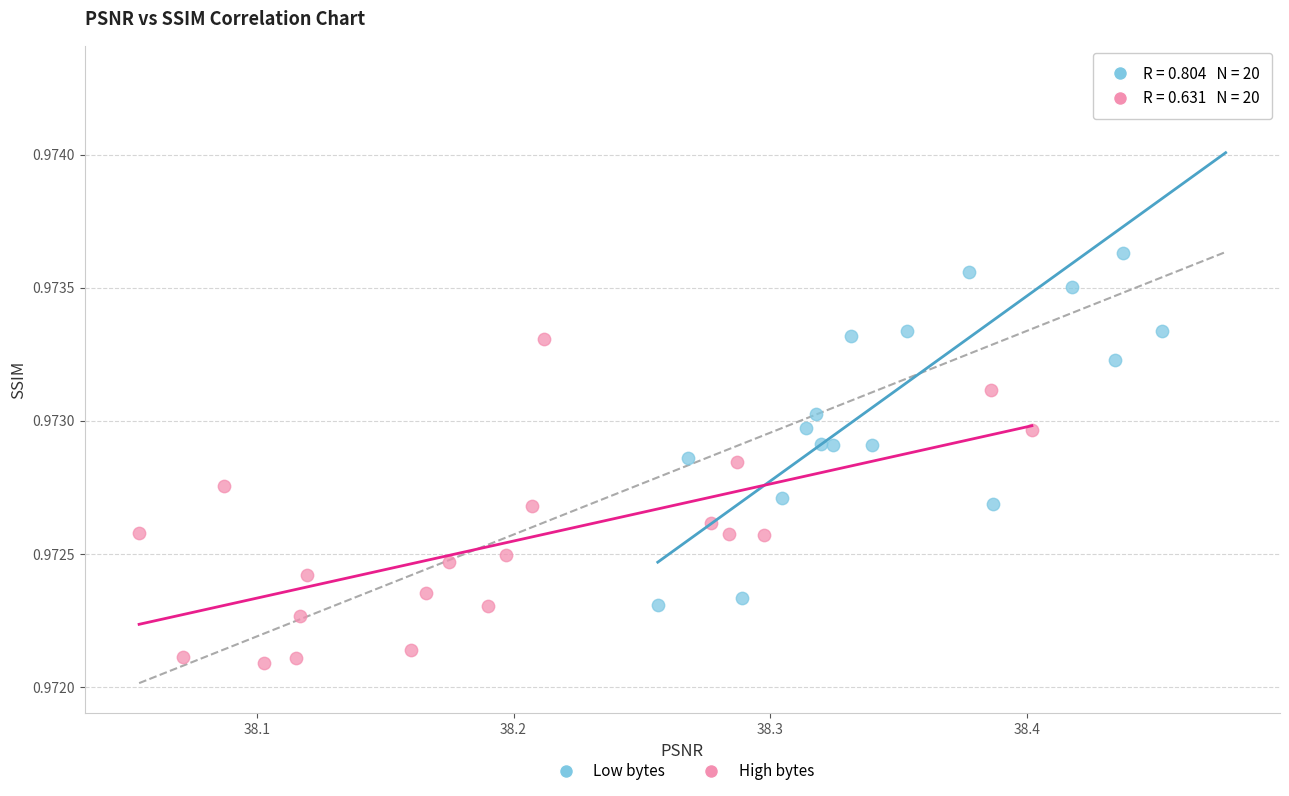

Which series reaches the minimum Y coordinate?

High bytes